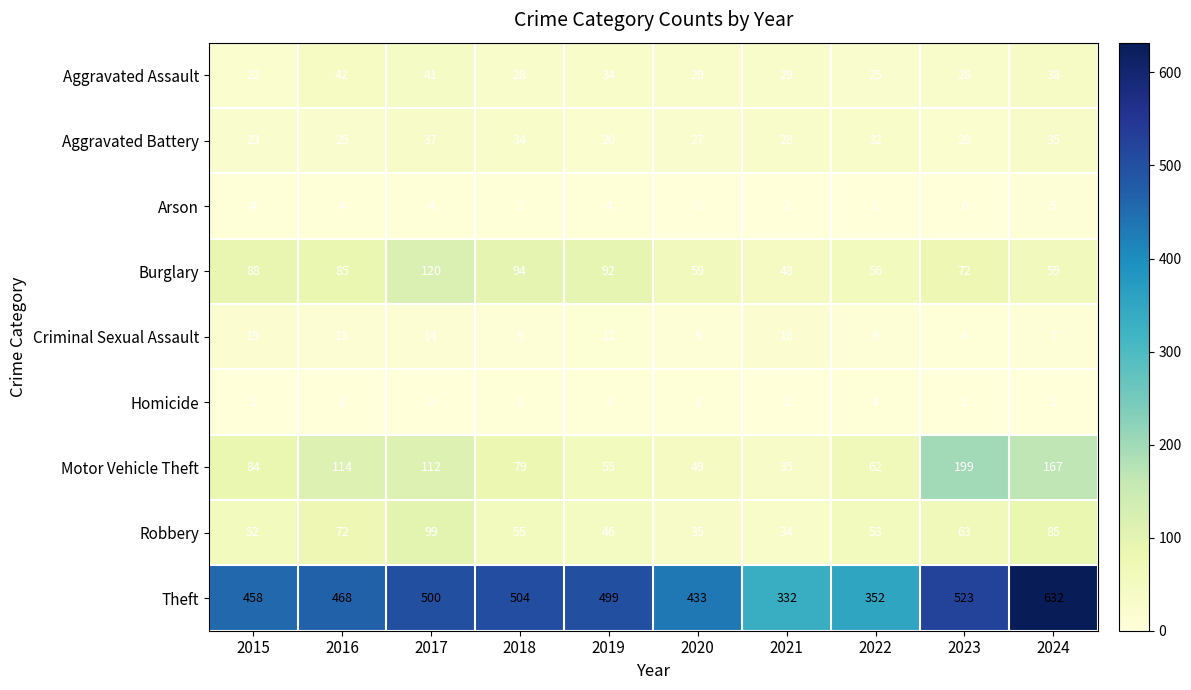

What is the difference between the second highest and second lowest values in the Aggravated Battery series?

15